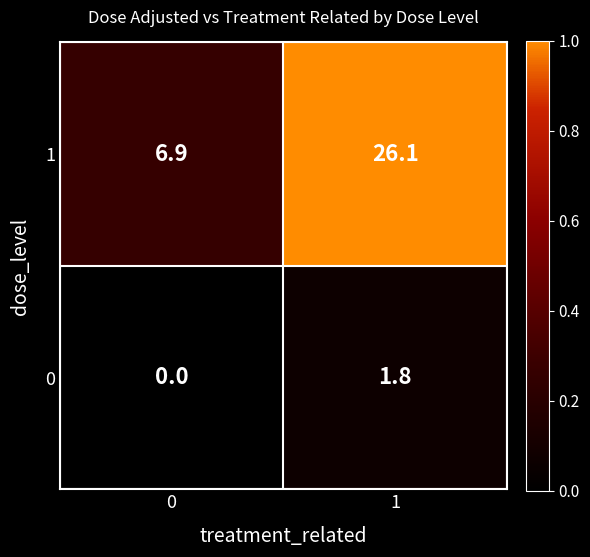

List the series in order of their peak value, lowest first.

0, 1